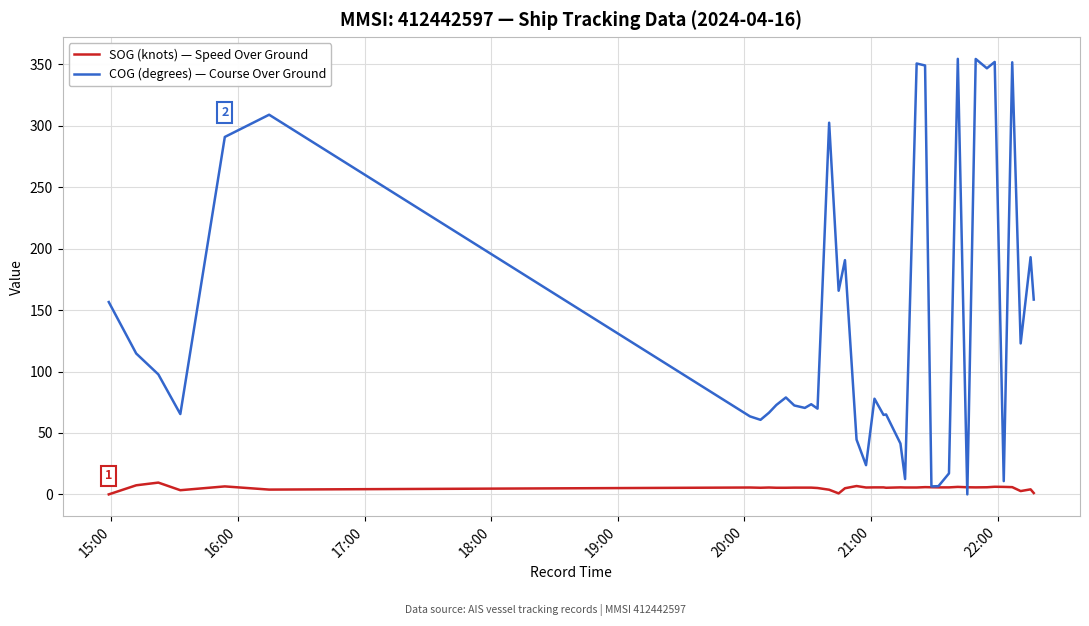

Which series has the widest spread of values?

COG (degrees) — Course Over Ground